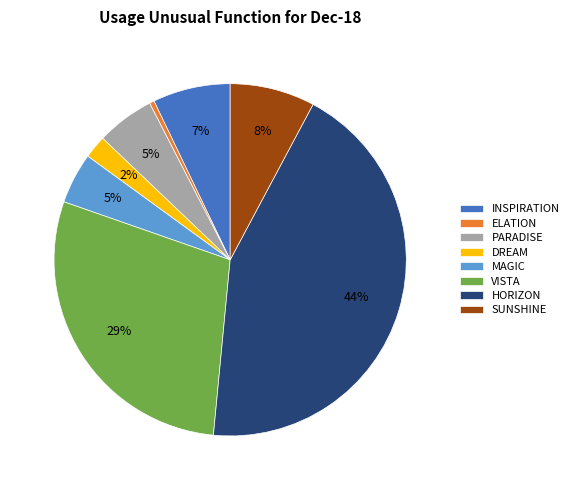

To the nearest percent, what percentage of the pie is MAGIC?

5%